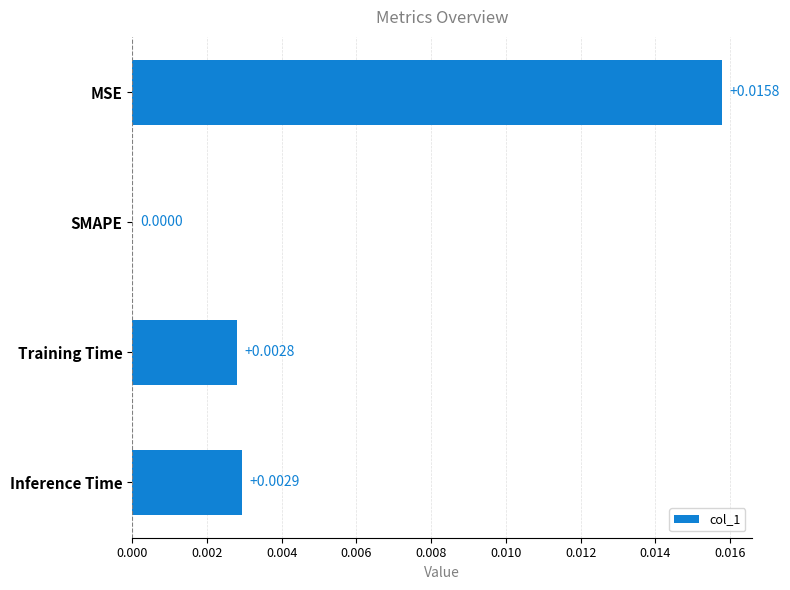

Where is the data nearest to the value 0?

SMAPE